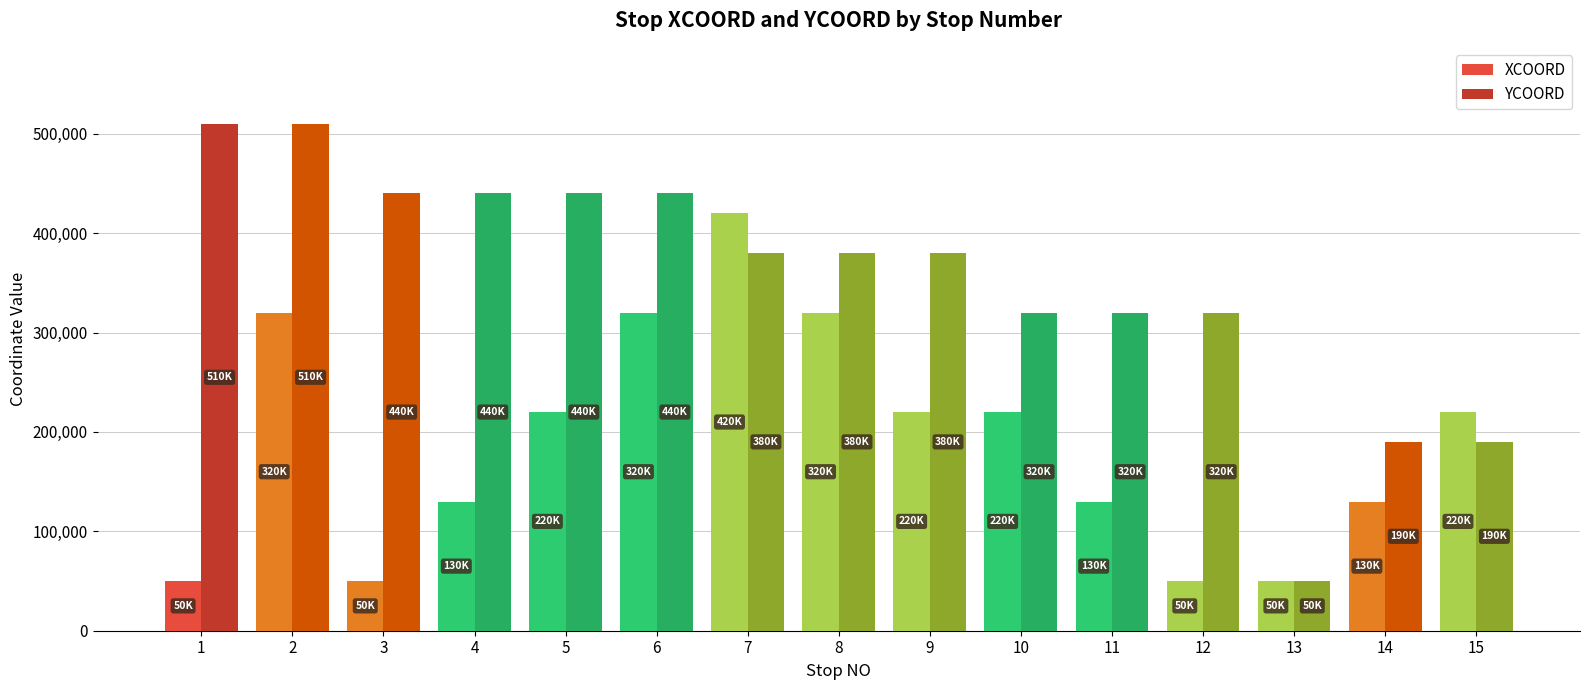

Read the XCOORD value at 6, to the nearest 10.

320000